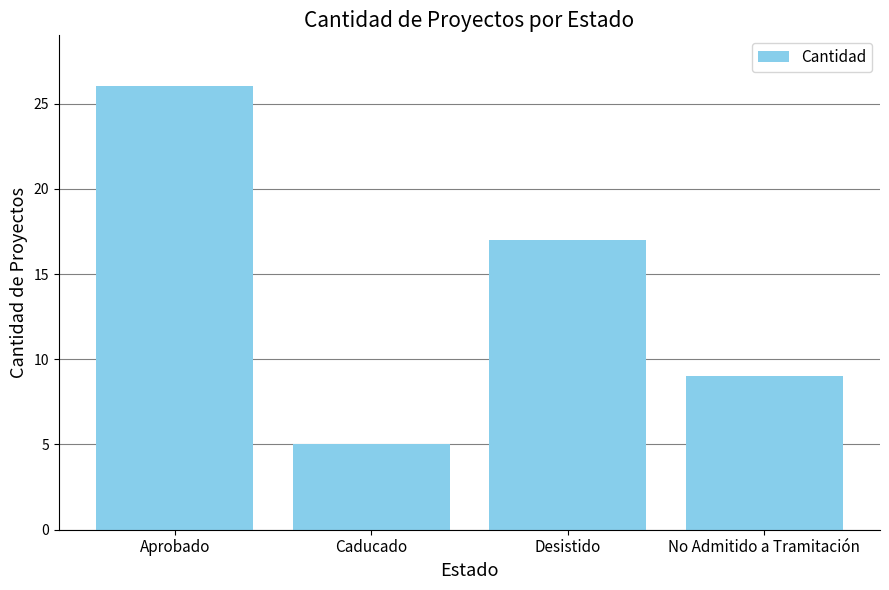

At which label does the data first exceed 17?

Aprobado